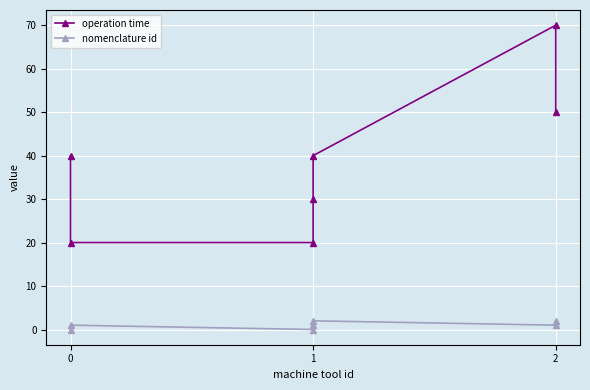

How many data points does each series have?

7